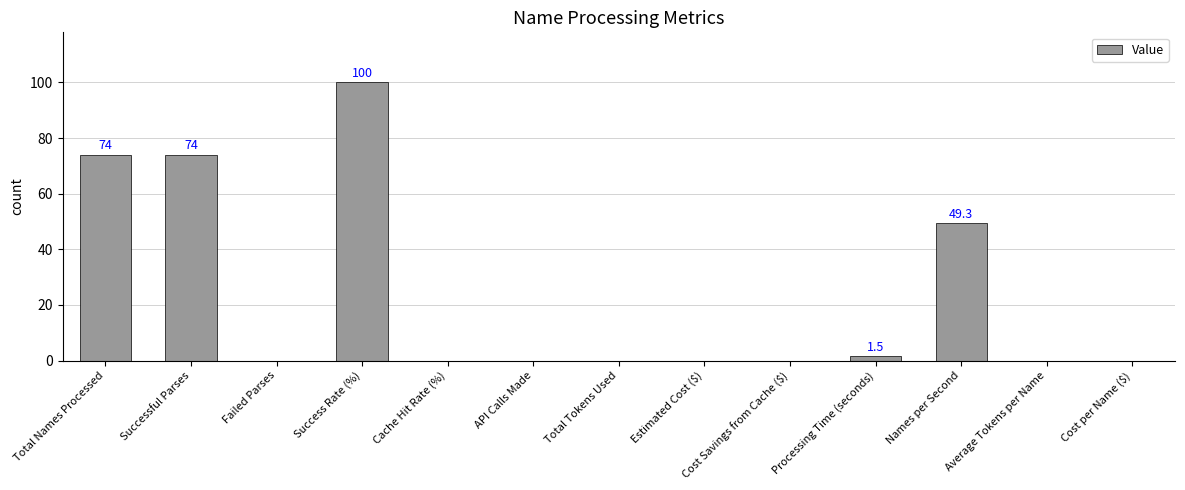

Between Successful Parses and Failed Parses, which is larger?

Successful Parses